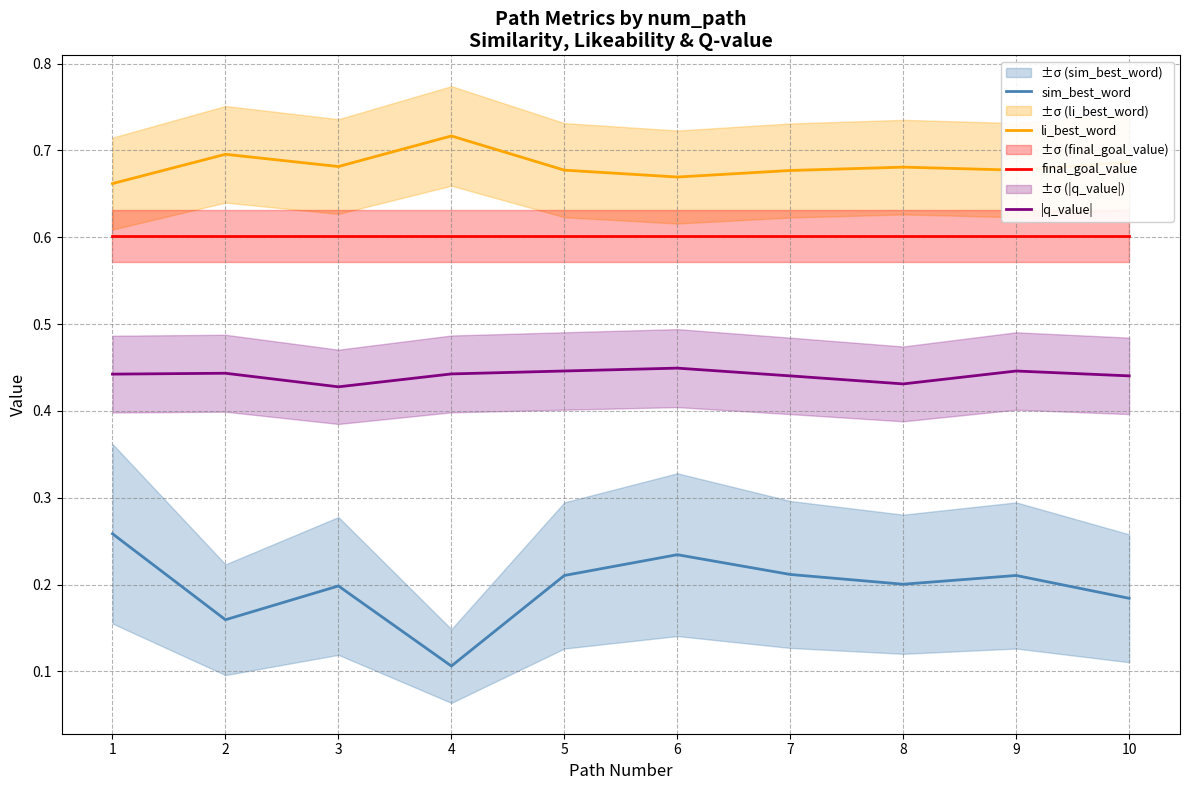

In li_best_word, how many points are higher than both neighbors (excluding endpoints)?

3